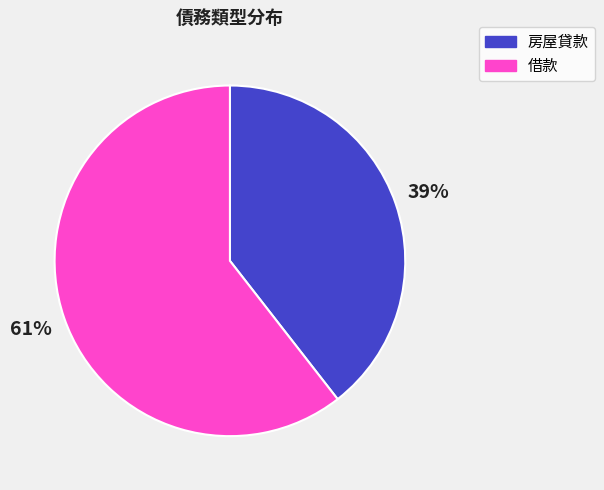

What percentage is the 借款 slice, to the nearest percent?

61%